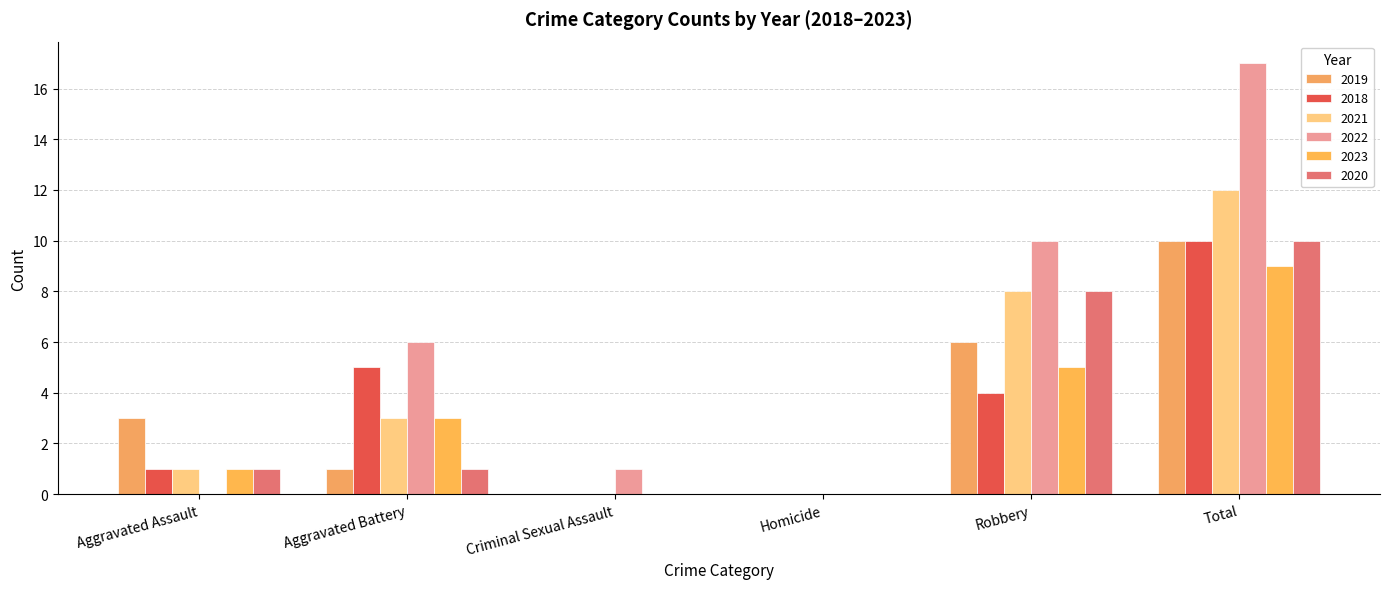

Reading left to right, what are all the values shown in this chart?

2019: Aggravated Assault=3	Aggravated Battery=1	Criminal Sexual Assault=0	Homicide=0	Robbery=6	Total=10
2018: Aggravated Assault=1	Aggravated Battery=5	Criminal Sexual Assault=0	Homicide=0	Robbery=4	Total=10
2021: Aggravated Assault=1	Aggravated Battery=3	Criminal Sexual Assault=0	Homicide=0	Robbery=8	Total=12
2022: Aggravated Assault=0	Aggravated Battery=6	Criminal Sexual Assault=1	Homicide=0	Robbery=10	Total=17
2023: Aggravated Assault=1	Aggravated Battery=3	Criminal Sexual Assault=0	Homicide=0	Robbery=5	Total=9
2020: Aggravated Assault=1	Aggravated Battery=1	Criminal Sexual Assault=0	Homicide=0	Robbery=8	Total=10